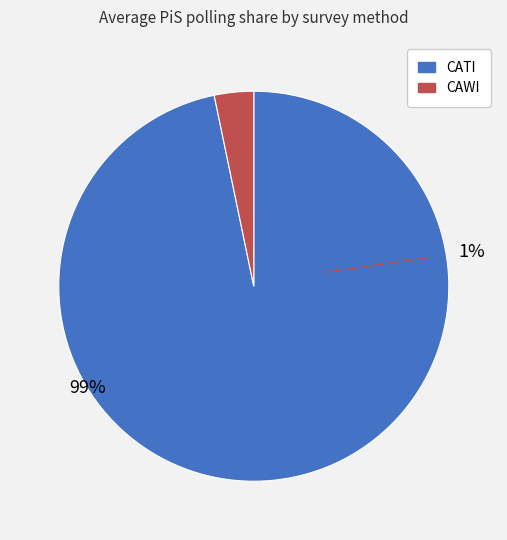

Does any single category account for the majority?

Yes